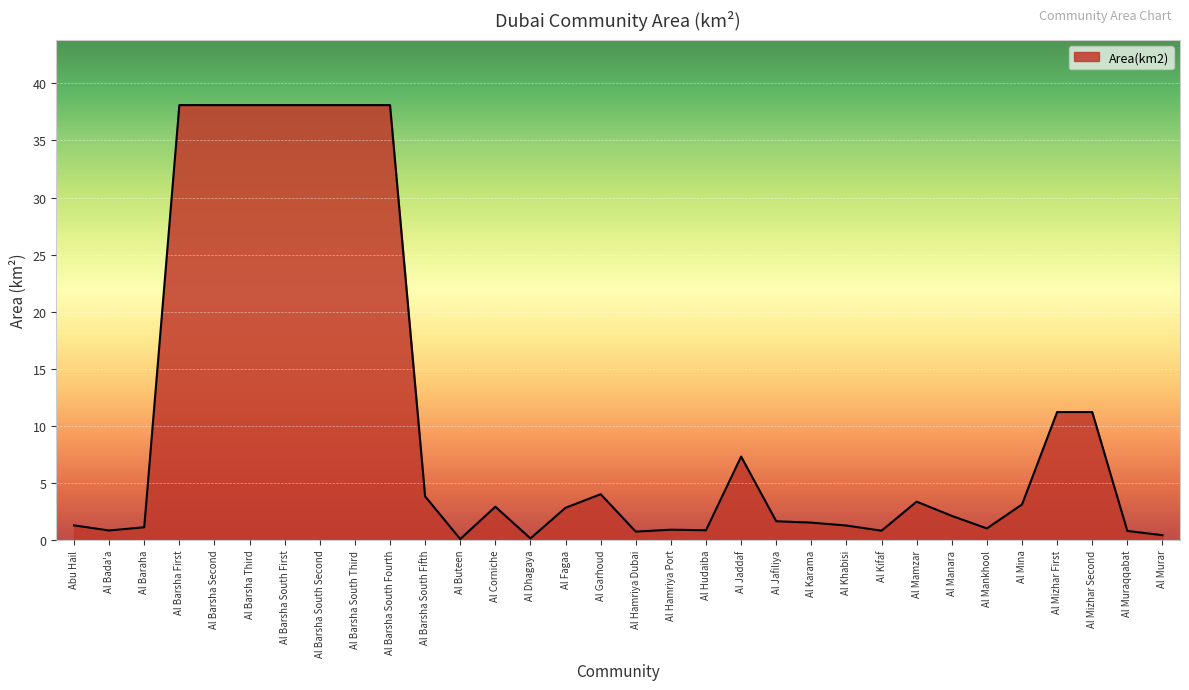

What is the greatest value displayed?

38.1